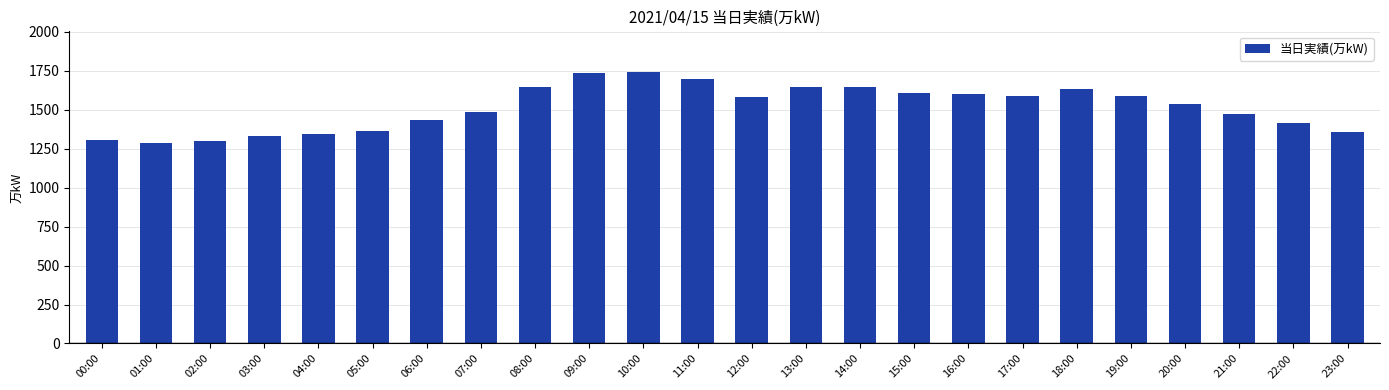

Does the chart contain any negative values?

No